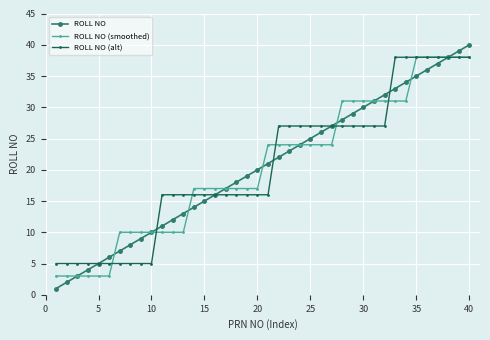

True or false: ROLL NO has more than 2 points higher than both neighbors.

False